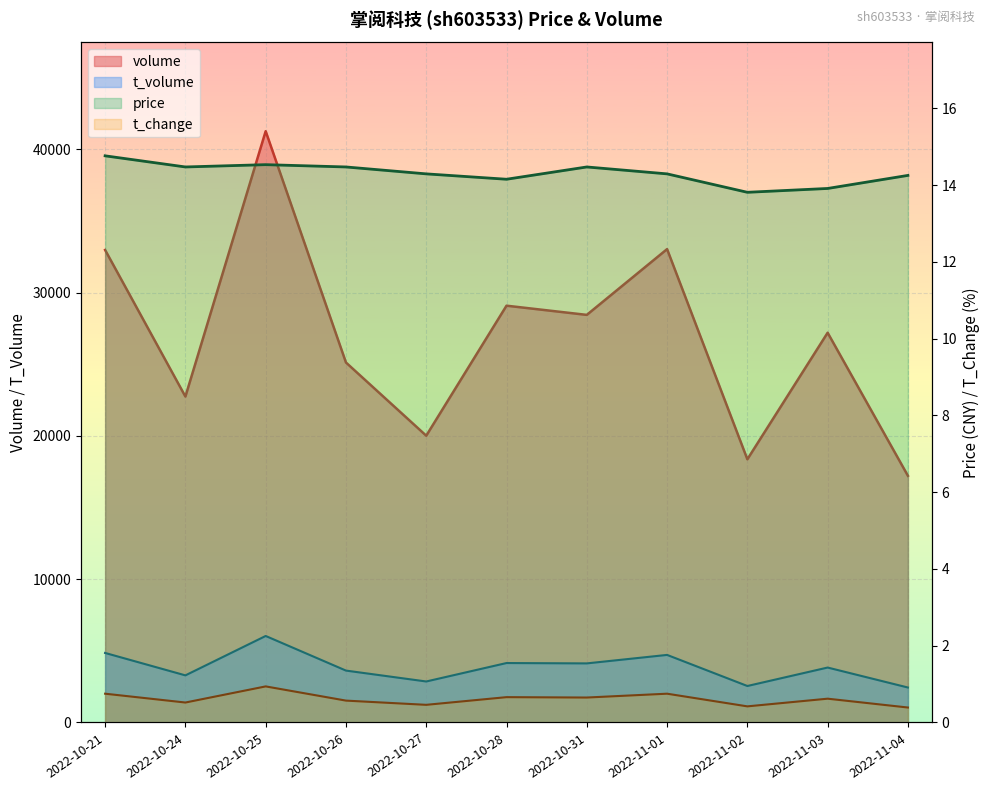

True or false: volume and t_volume cross at least once.

False